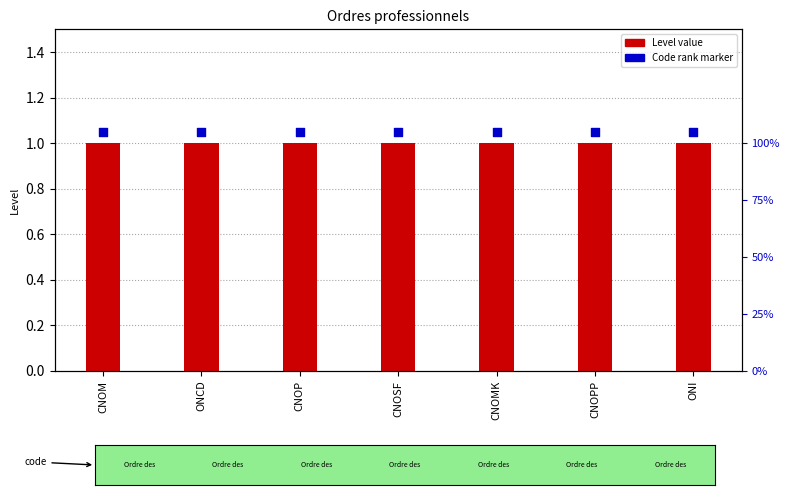

Is the value of Code rank at ONI greater than the value of Level at CNOSF?

Yes